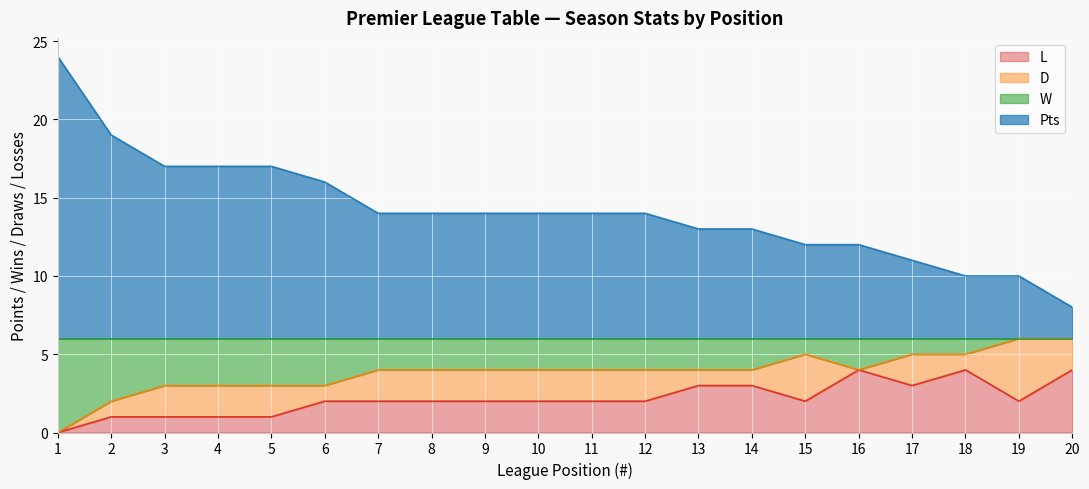

The value of L at 11 is 2. True or false?

True